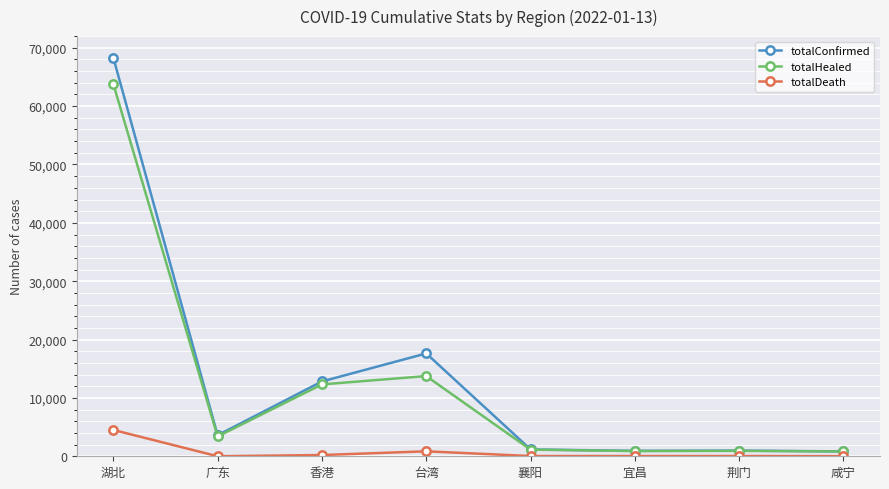

The value of totalHealed at 台湾 is 13742. True or false?

True